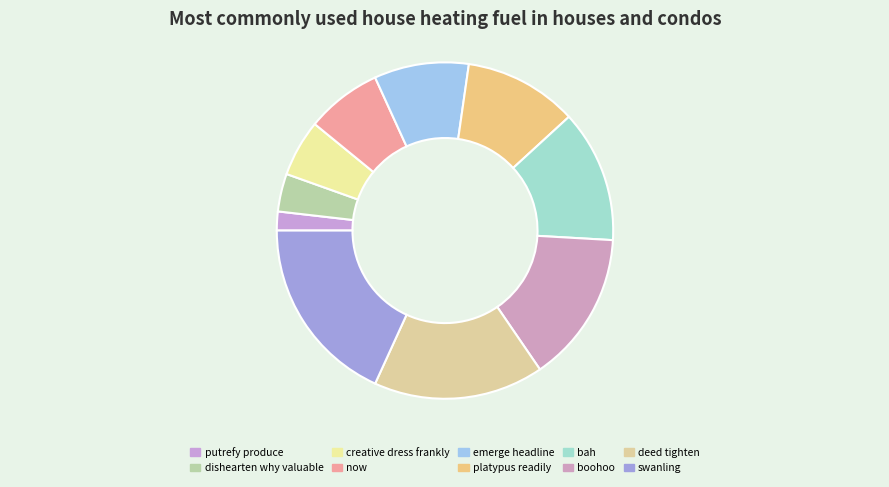

How many segments does this pie chart have?

10